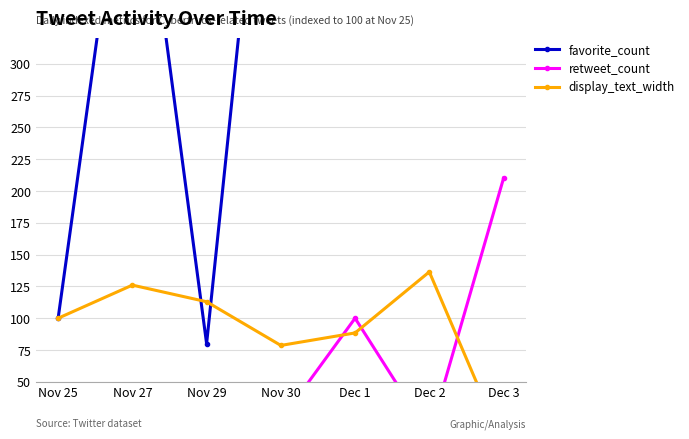

At Nov 27, list the series in order from largest to smallest.

favorite_count, display_text_width, retweet_count